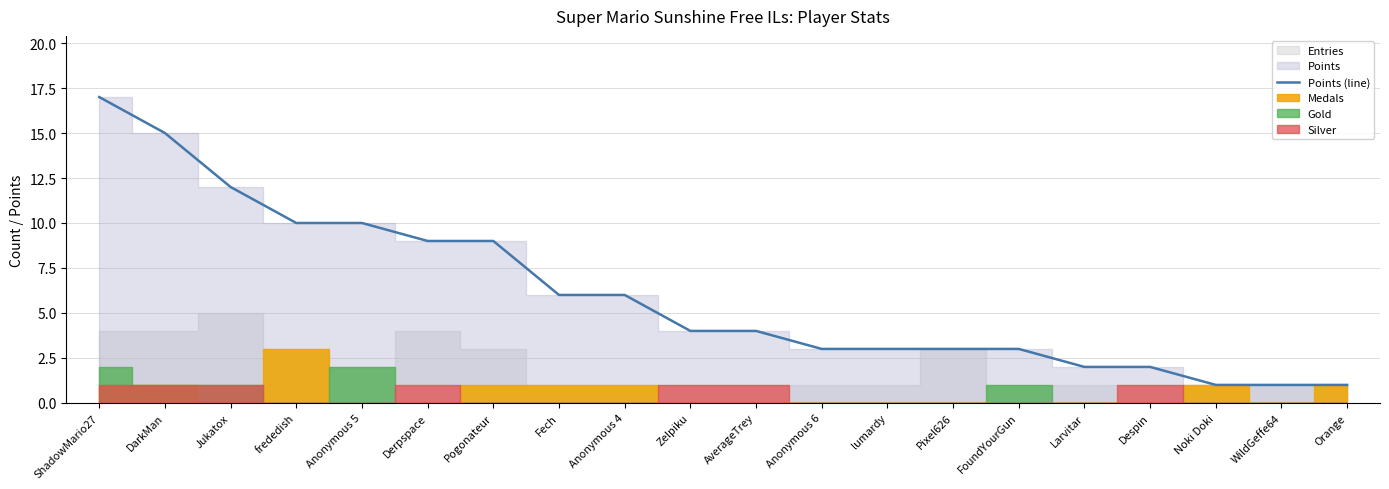

What is the sum of all values?

121